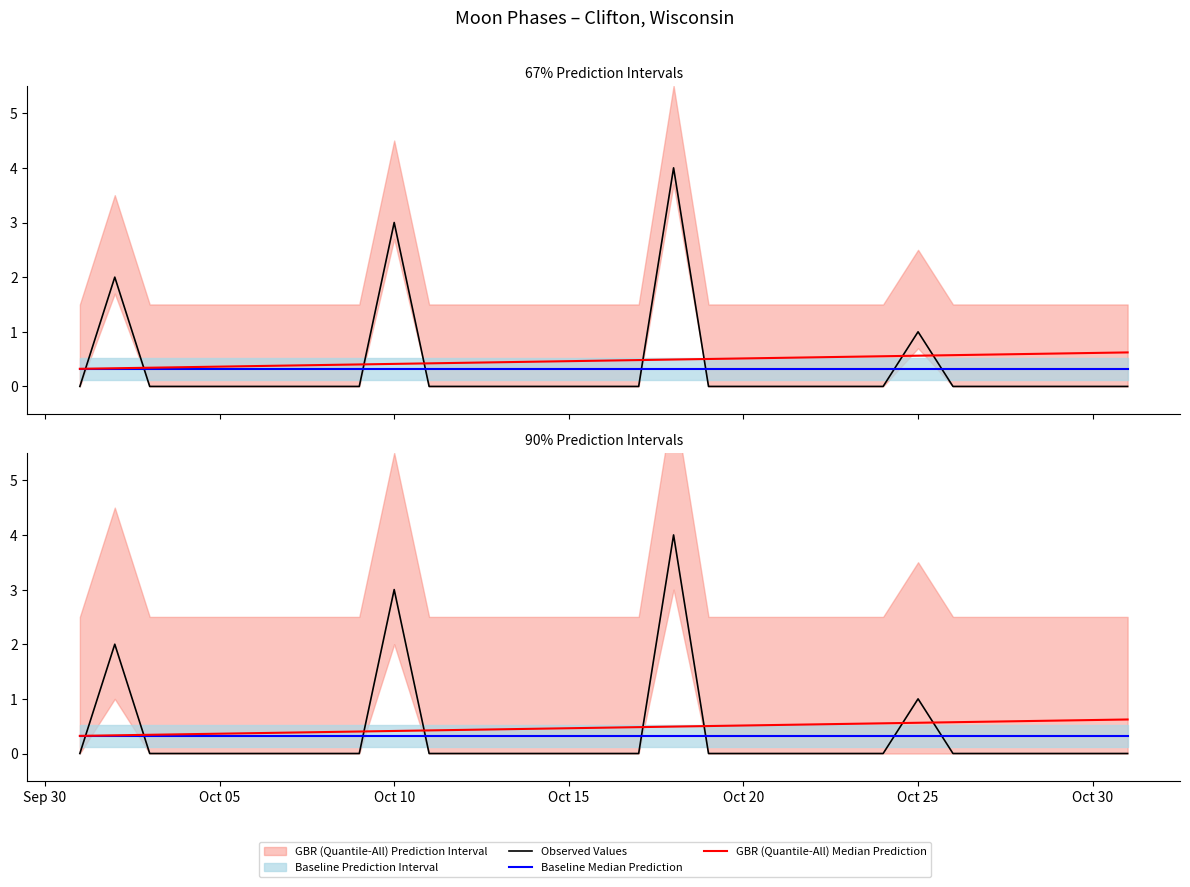

Reading right to left, what are all the values shown in this chart?

Observed Values: 0.0	0.0	0.0	0.0	0.0	0.0	1.0	0.0	0.0	0.0	0.0	0.0	0.0	4.0	0.0	0.0	0.0	0.0	0.0	0.0	0.0	3.0	0.0	0.0	0.0	0.0	0.0	0.0	0.0	2.0	0.0
Baseline Median Prediction: 0.3	0.3	0.3	0.3	0.3	0.3	0.3	0.3	0.3	0.3	0.3	0.3	0.3	0.3	0.3	0.3	0.3	0.3	0.3	0.3	0.3	0.3	0.3	0.3	0.3	0.3	0.3	0.3	0.3	0.3	0.3
GBR (Quantile-All) Median Prediction: 0.6	0.6	0.6	0.6	0.6	0.6	0.6	0.6	0.5	0.5	0.5	0.5	0.5	0.5	0.5	0.5	0.5	0.5	0.4	0.4	0.4	0.4	0.4	0.4	0.4	0.4	0.4	0.4	0.3	0.3	0.3